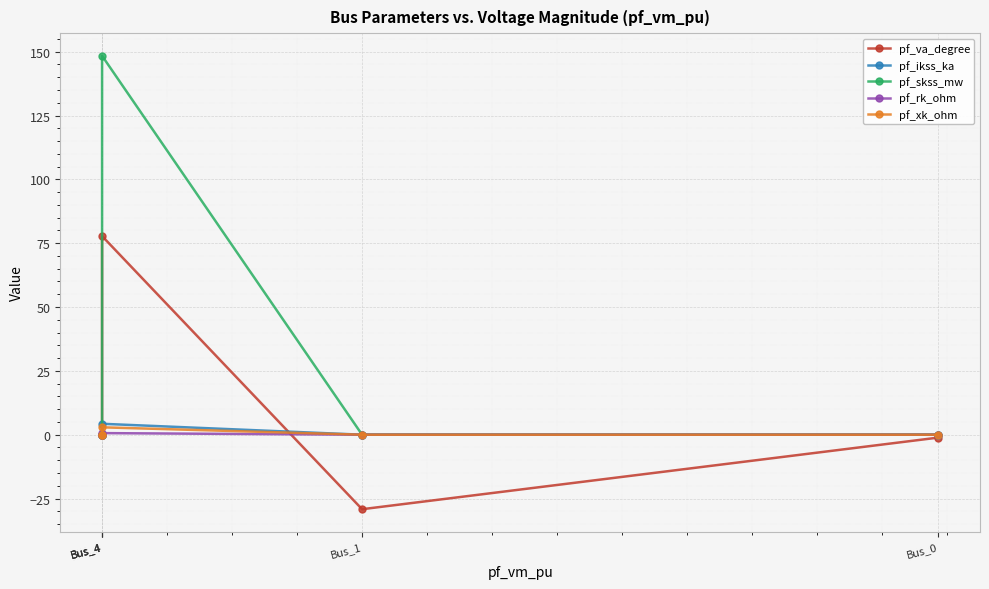

At how many categories does at least one series exceed 43?

1